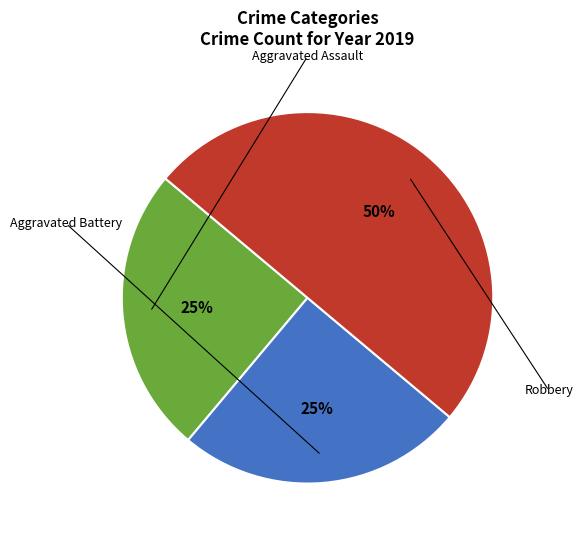

Count the number of slices in the pie.

3